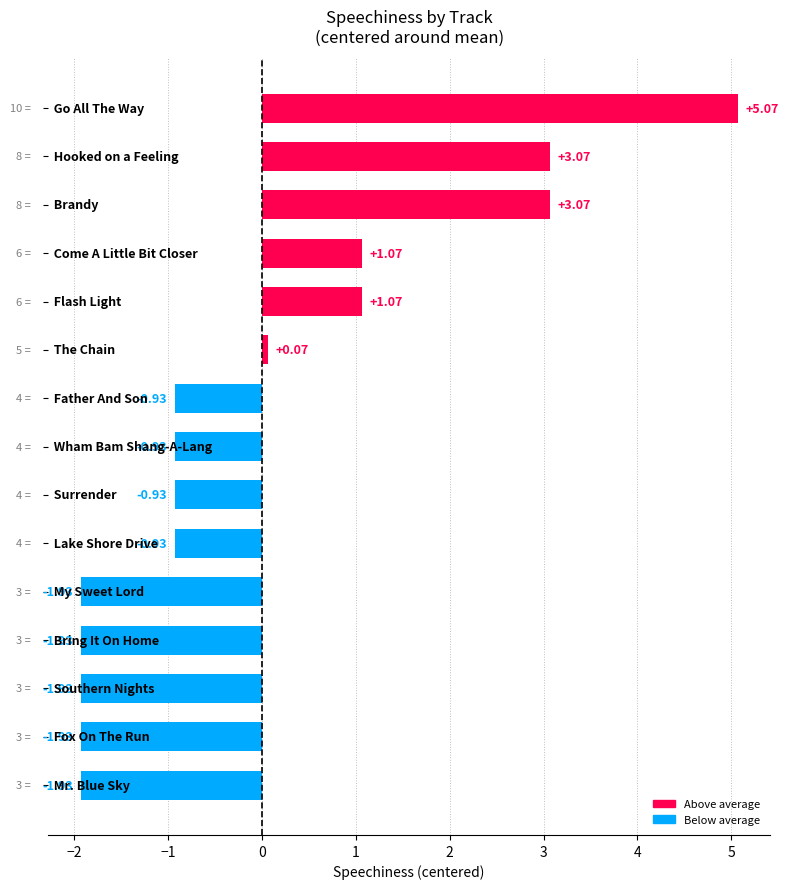

What is the difference between the maximum and minimum values?

7.0